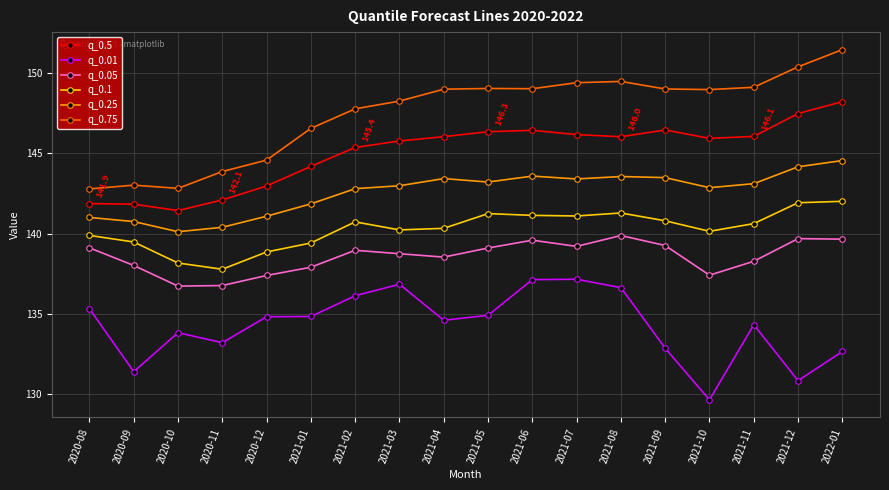

What is the sum of all q_0.75 values?

2654.5